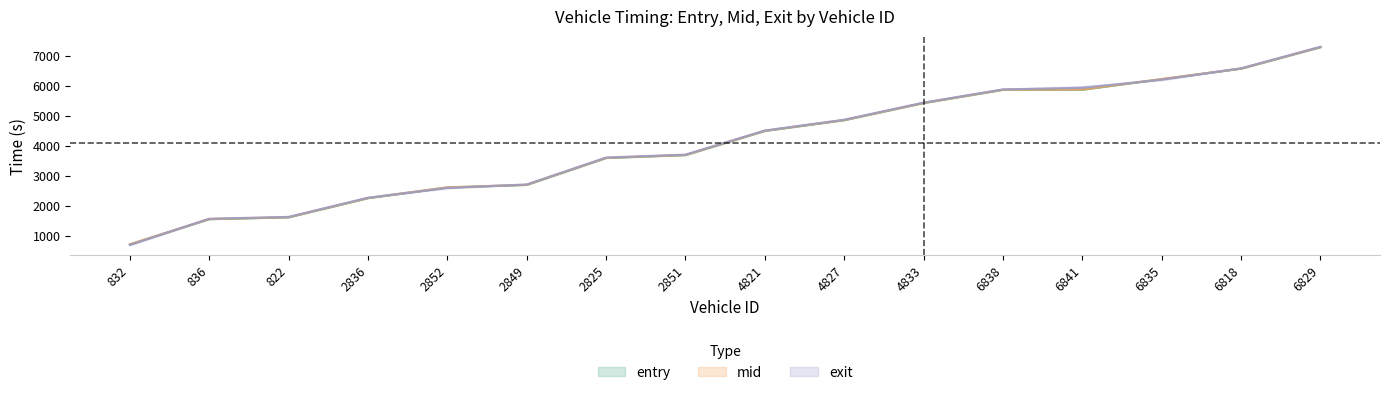

Is this an area chart (filled region under the line)?

No